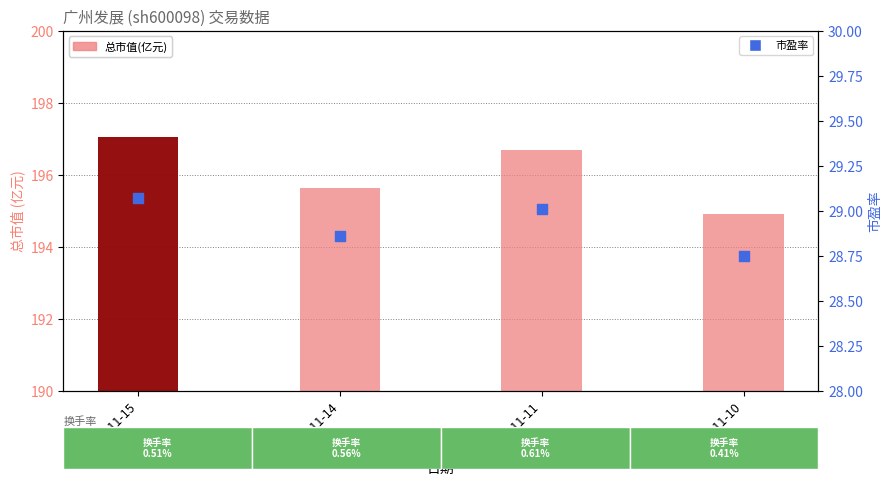

What is the total value across all series at 2022-11-10?

223.7